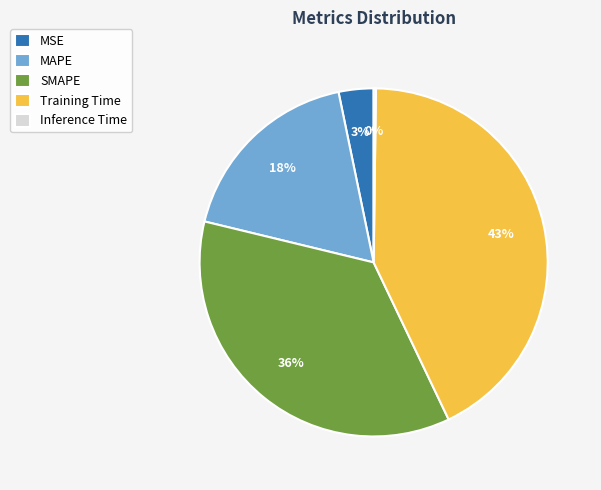

Which category has the biggest portion of the pie?

Training Time